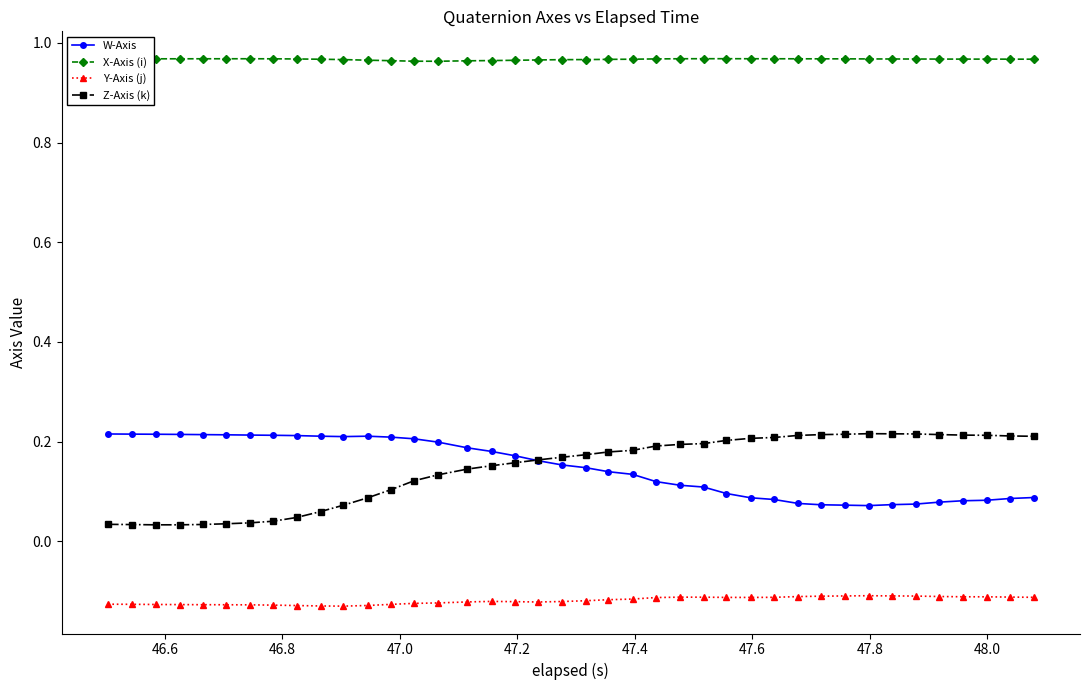

Which series has the largest total across all categories?

X-Axis (i)